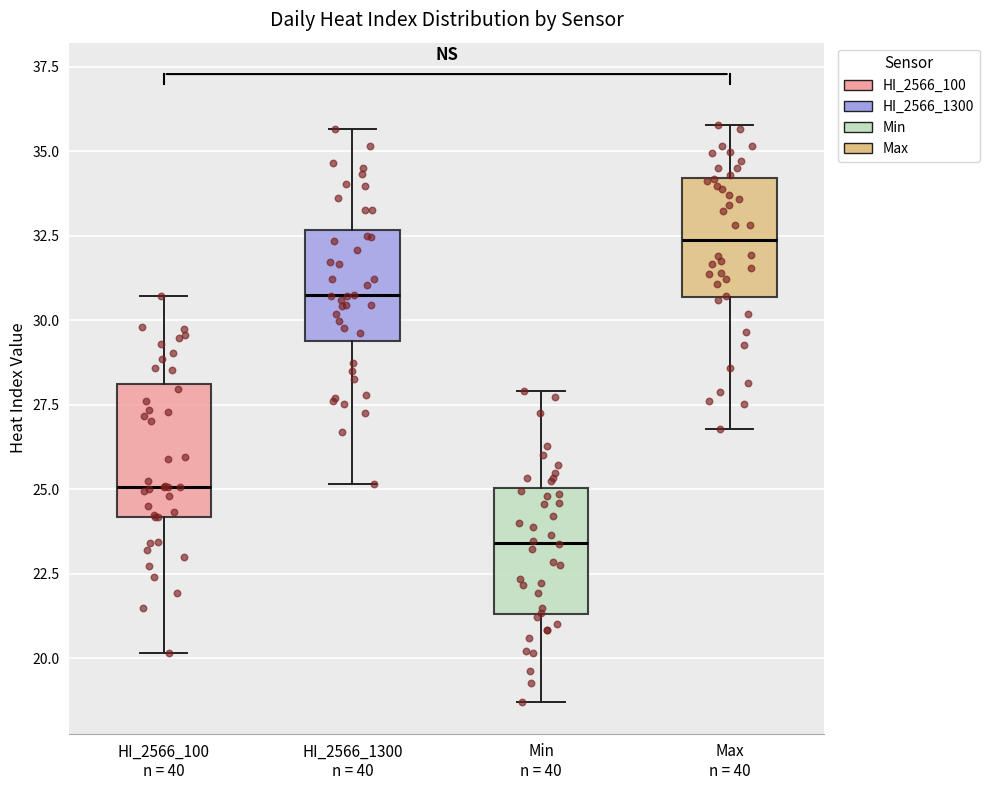

Reading left to right, transcribe this box plot: for each box, give where its median line is, the range the box spans, and where its two whiskers end, as read against the y-axis. The values are not printed on the chart, so give them approximately, as read against the axis.

HI_2566_100 n = 40: median 25.0, box 24.0 to 28.0, whiskers 20.0 to 30.5
HI_2566_1300 n = 40: median 30.5, box 29.5 to 32.5, whiskers 25.0 to 35.5
Min n = 40: median 23.5, box 21.5 to 25.0, whiskers 18.5 to 28.0
Max n = 40: median 32.5, box 30.5 to 34.0, whiskers 27.0 to 36.0